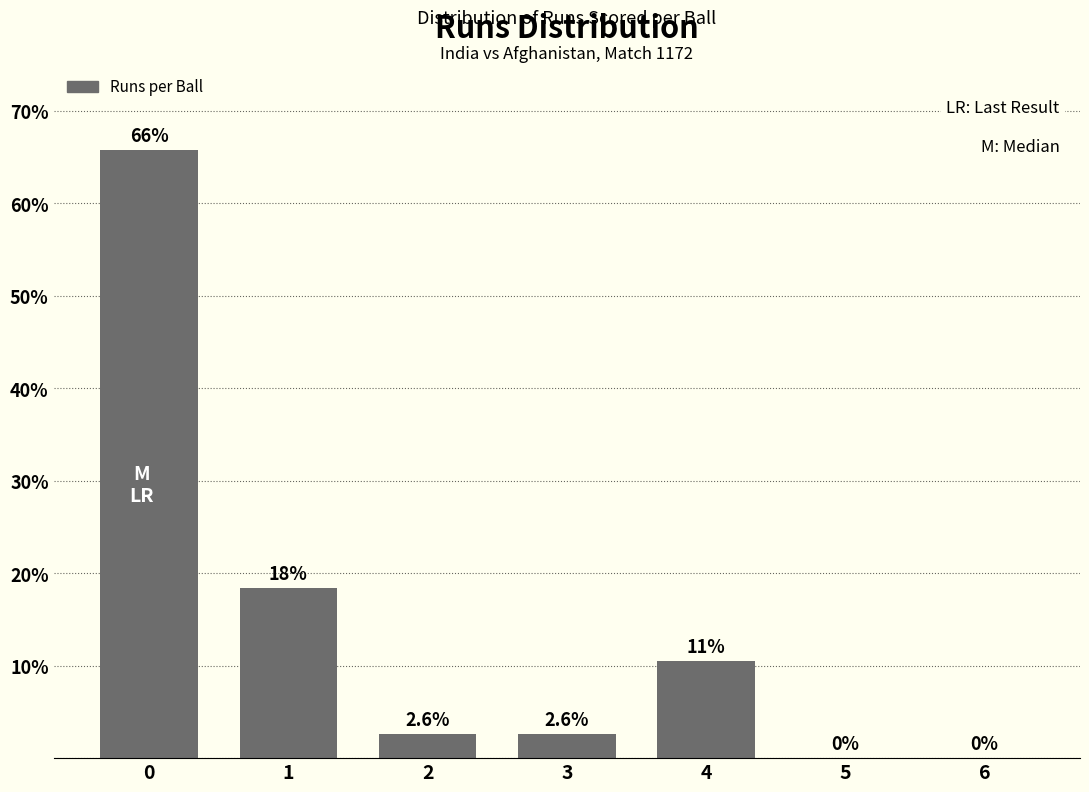

Reading left to right, transcribe all the data shown in this chart.

65.8	18.4	2.6	2.6	10.5	0.0	0.0